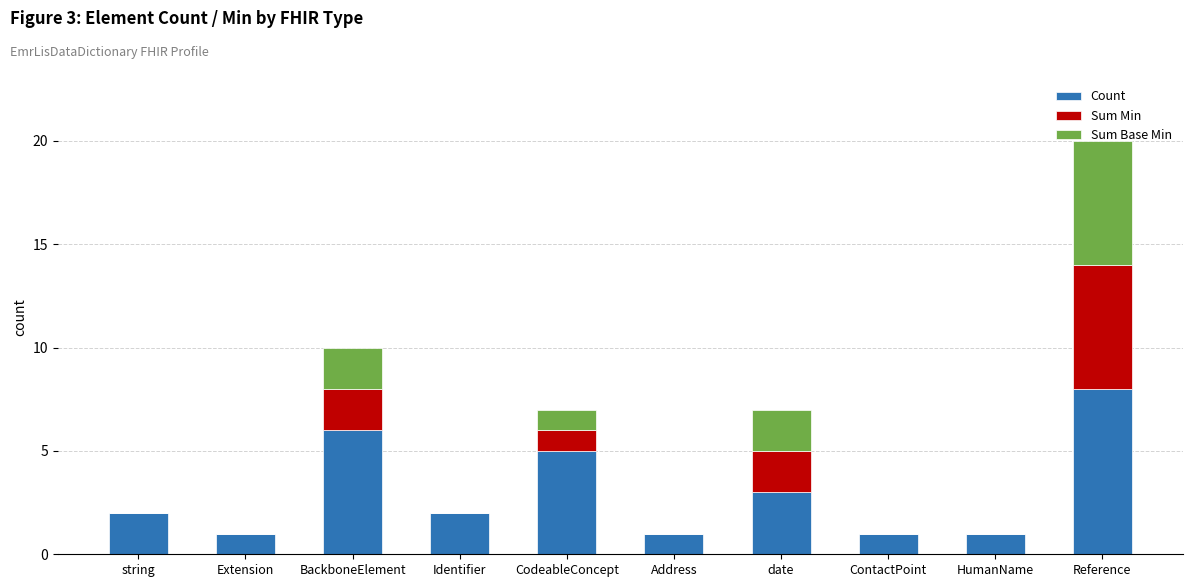

Are the bars horizontal?

No